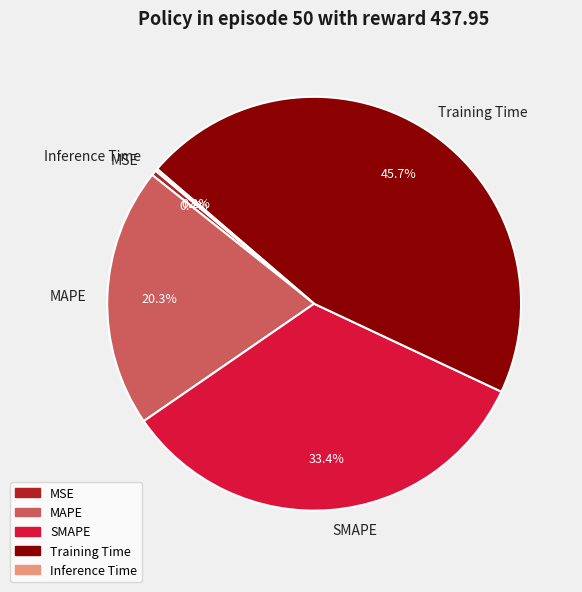

Combined, do MSE and MAPE account for over 50%?

No